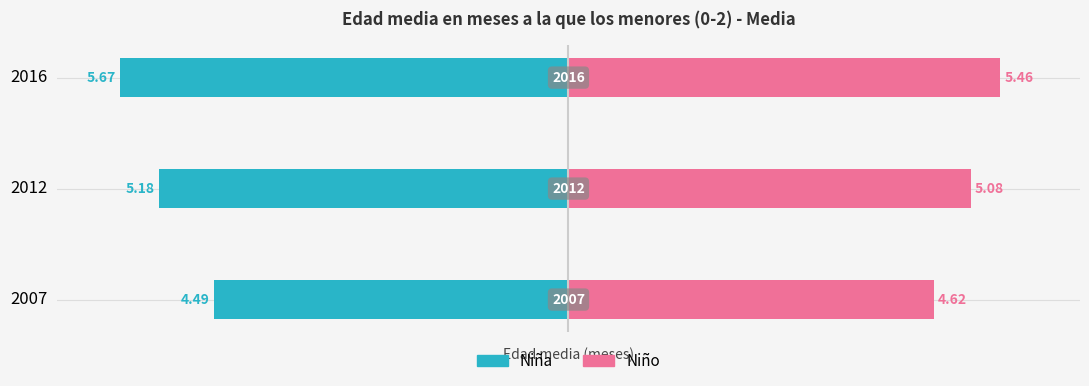

The value of Niño at 2 is 9.8. True or false?

False